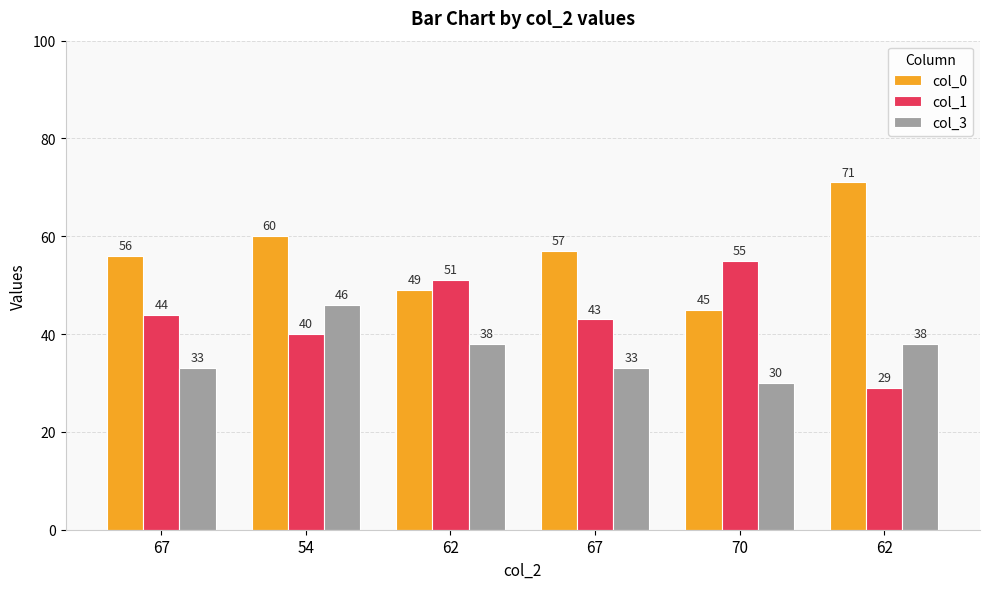

At how many categories does at least one series exceed 57?

2